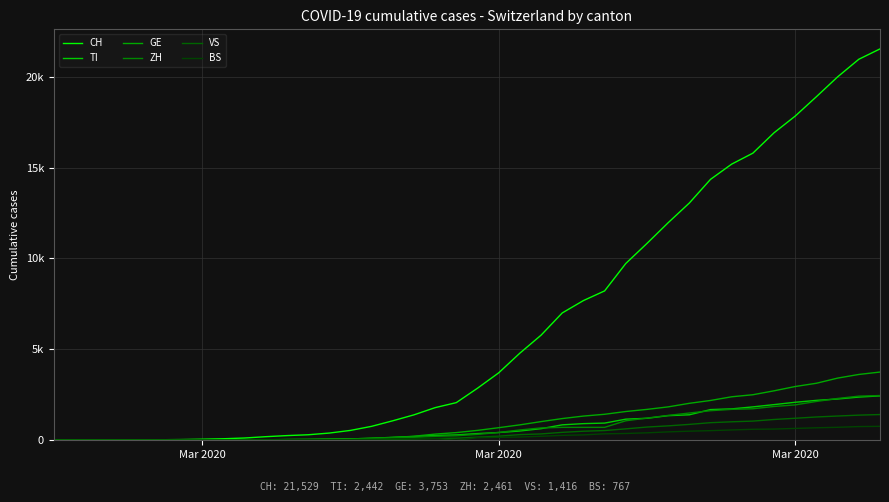

Does the chart have visible grid lines?

Yes